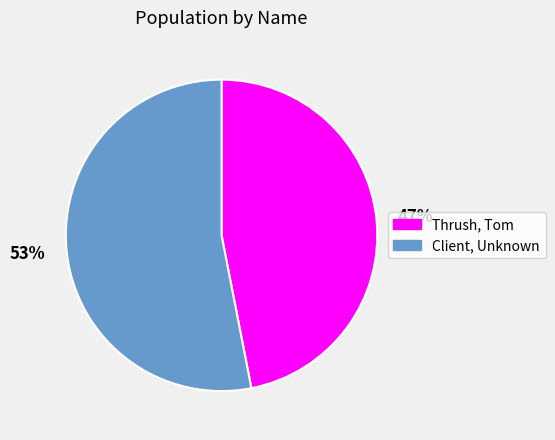

To the nearest percent, what is the difference between the largest and smallest slice percentages?

6%